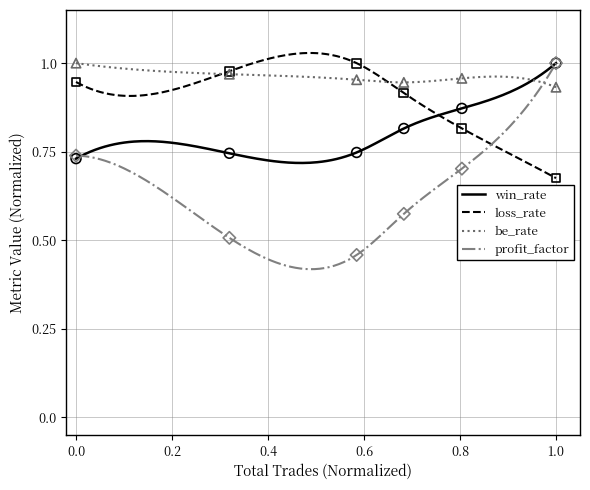

Which series reaches the maximum Y coordinate?

win_rate